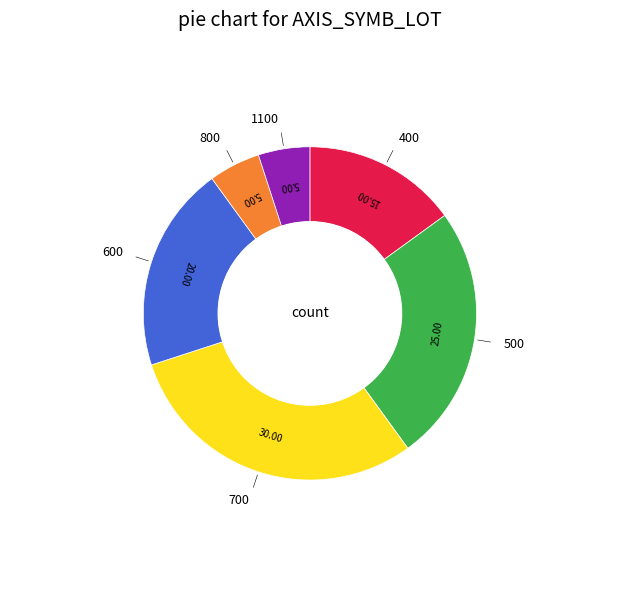

Do 600 and 1100 together represent more than half of the pie?

No